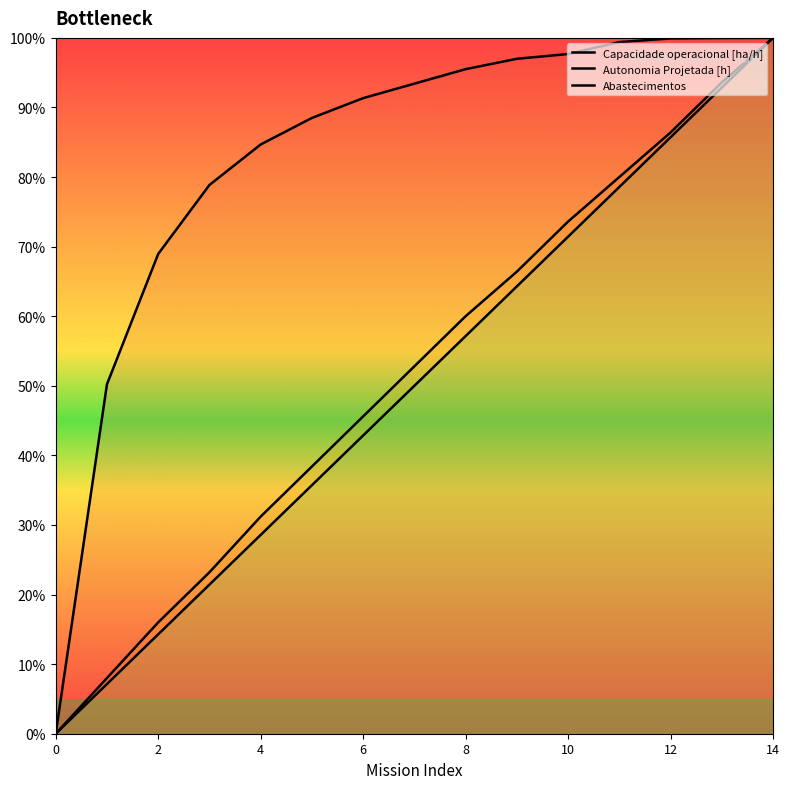

Which series changed the most between 9 and 14?

Abastecimentos